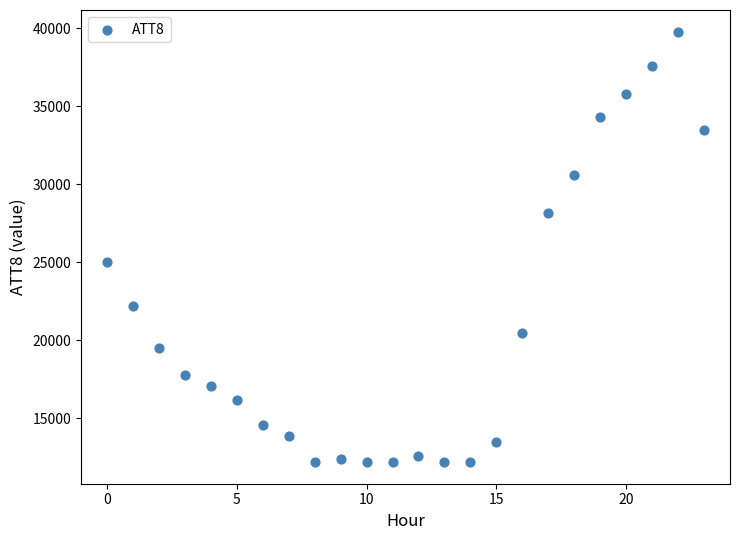

What is the range of Y values (max minus min)?

27600